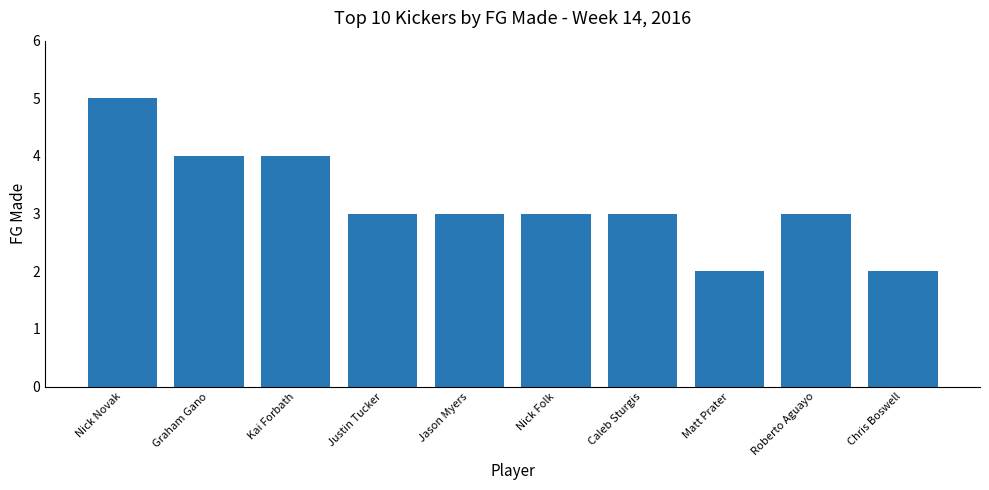

What is the sum of the values at Kai Forbath and Chris Boswell?

6